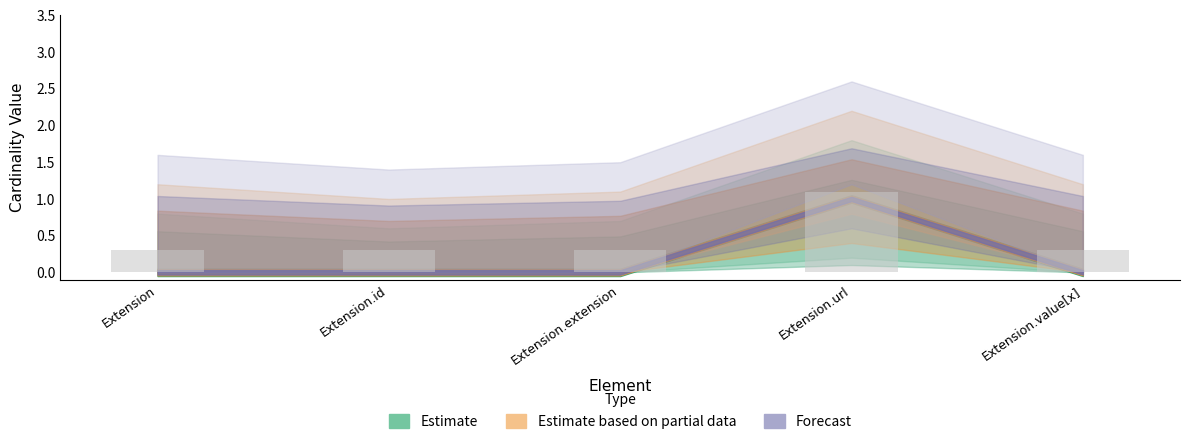

True or false: the data shows 0.3 at Extension.

True